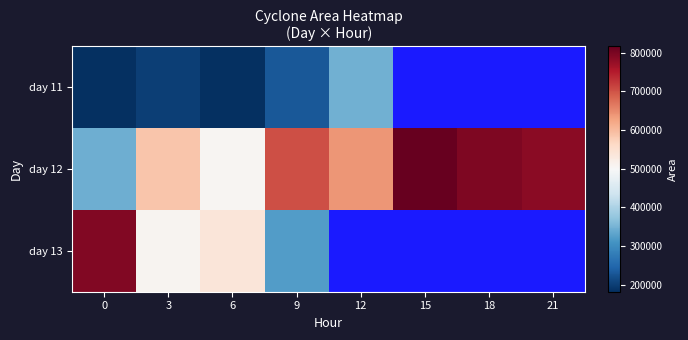

Is the value of day 12 at 21 greater than the value of day 11 at 9?

Yes